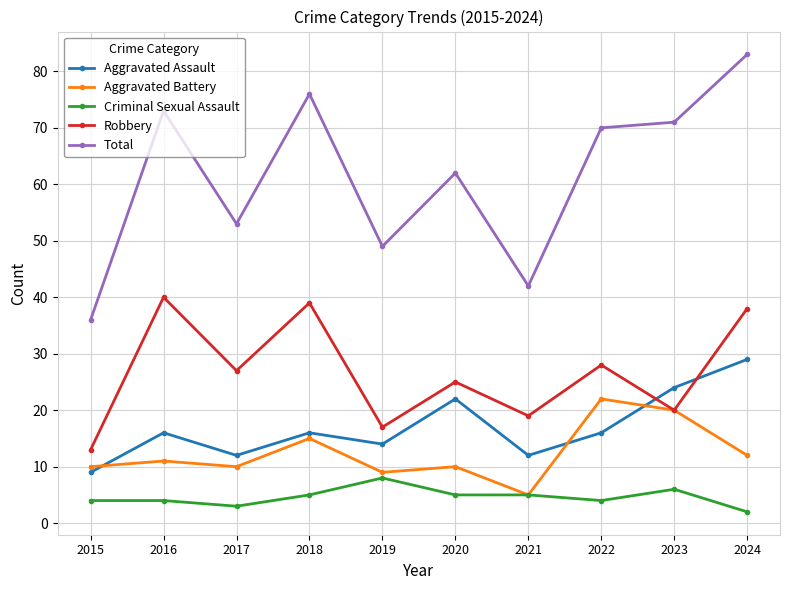

Is the value of Aggravated Assault at 2021 greater than the value of Criminal Sexual Assault at 2022?

Yes